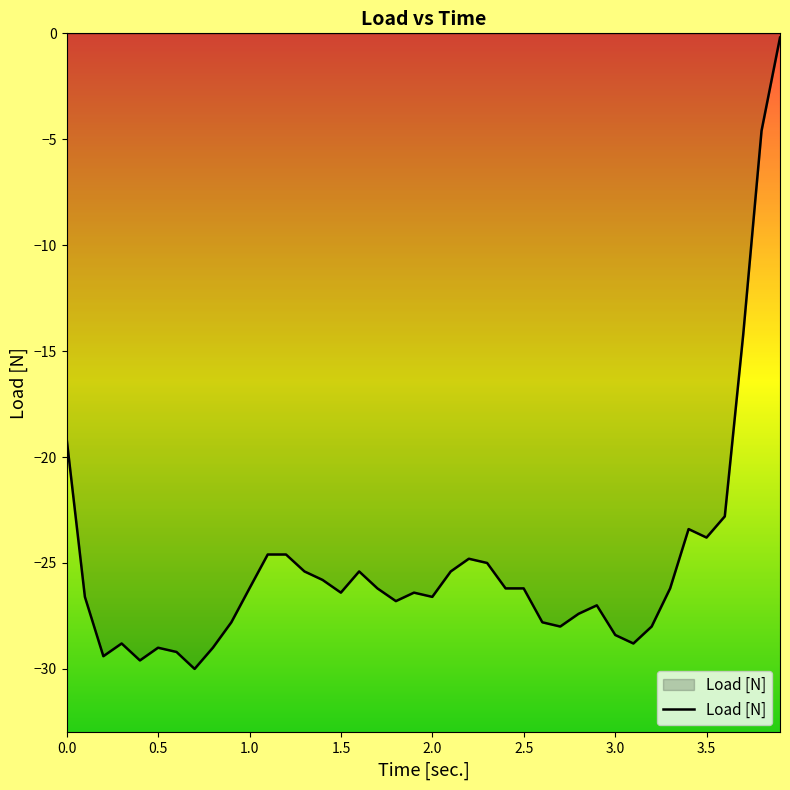

What is the smallest value displayed?

-30.0